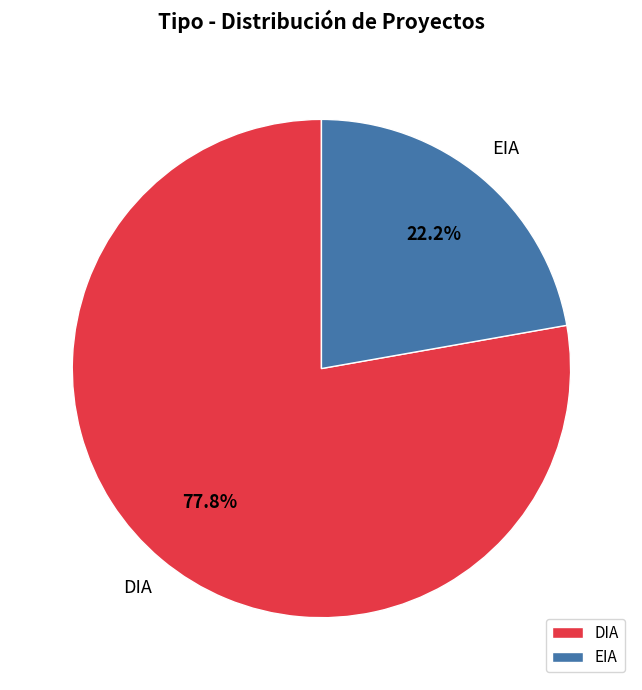

To the nearest percent, what is the difference between the EIA and DIA slice percentages?

56%